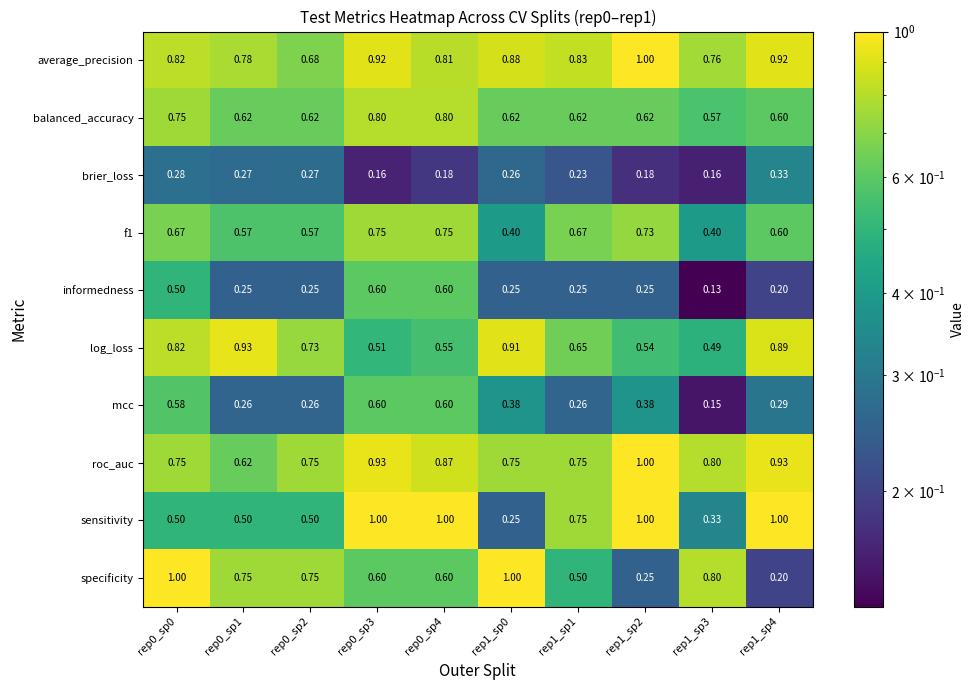

Between rep0_sp2 and rep0_sp4, which series saw the biggest shift?

sensitivity